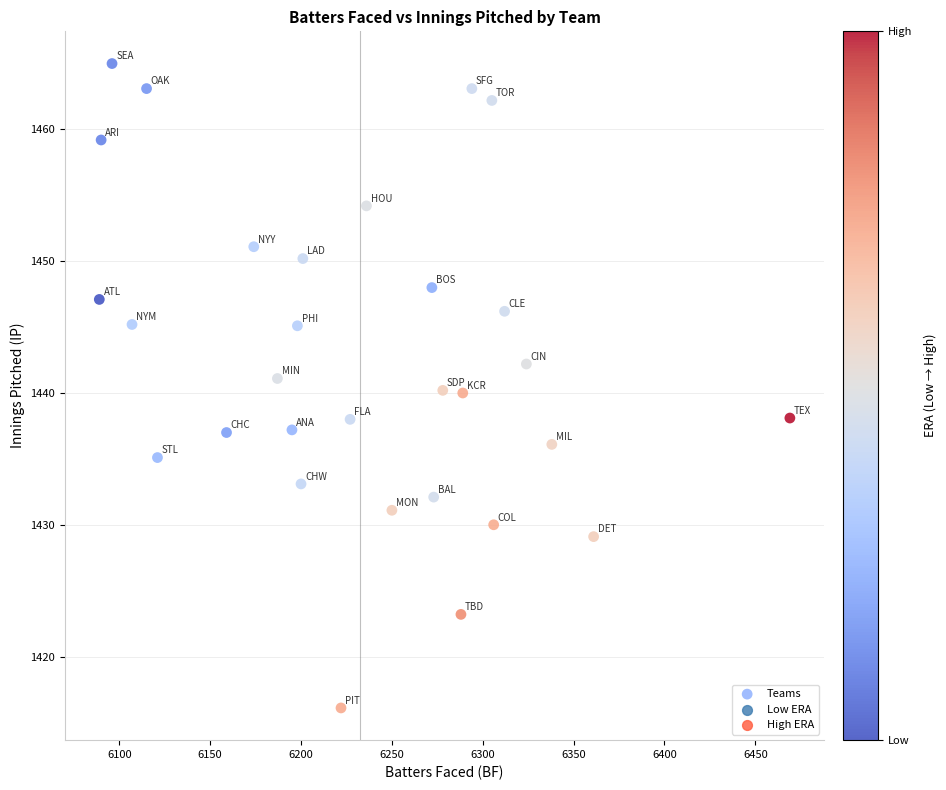

What is the range of X values (max minus min)?

380.0